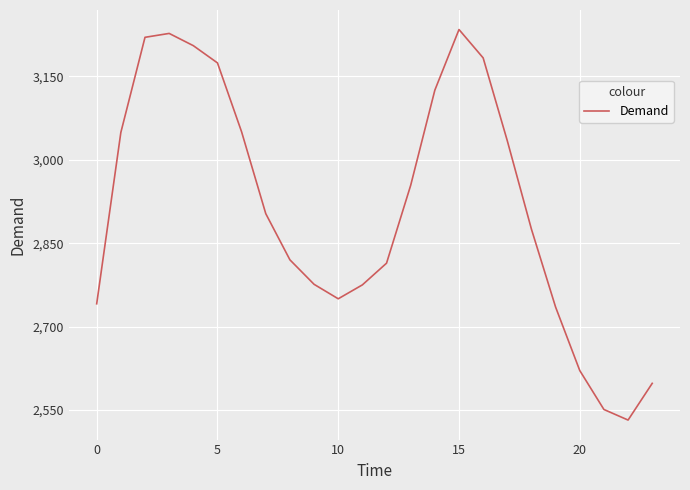

How many lines are shown in the chart?

1